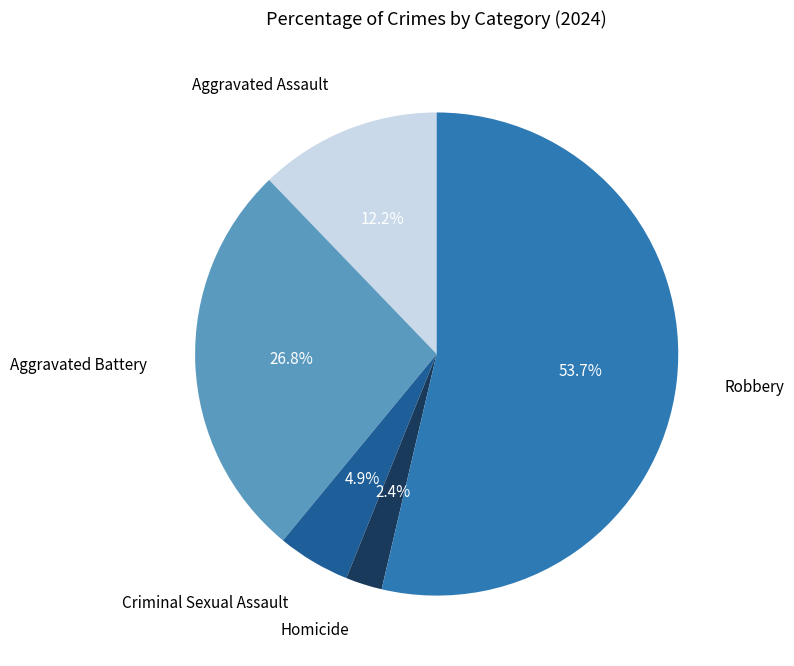

Is there any slice that represents more than half of the pie?

Yes